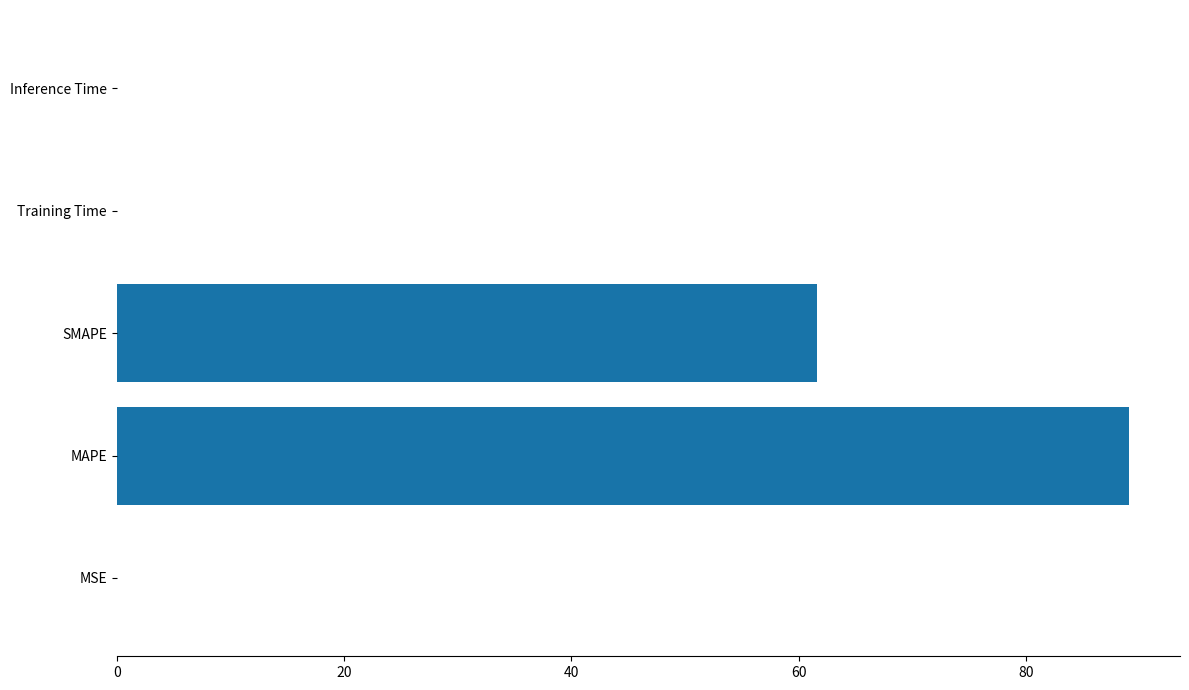

Is it true that the value at Inference Time is 0.0?

True